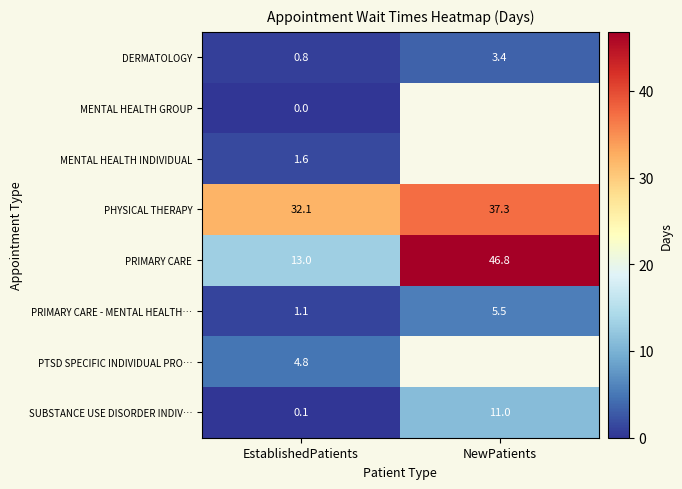

Is the value of PTSD SPECIFIC INDIVIDUAL PRO… at EstablishedPatients greater than the value of MENTAL HEALTH GROUP at EstablishedPatients?

Yes